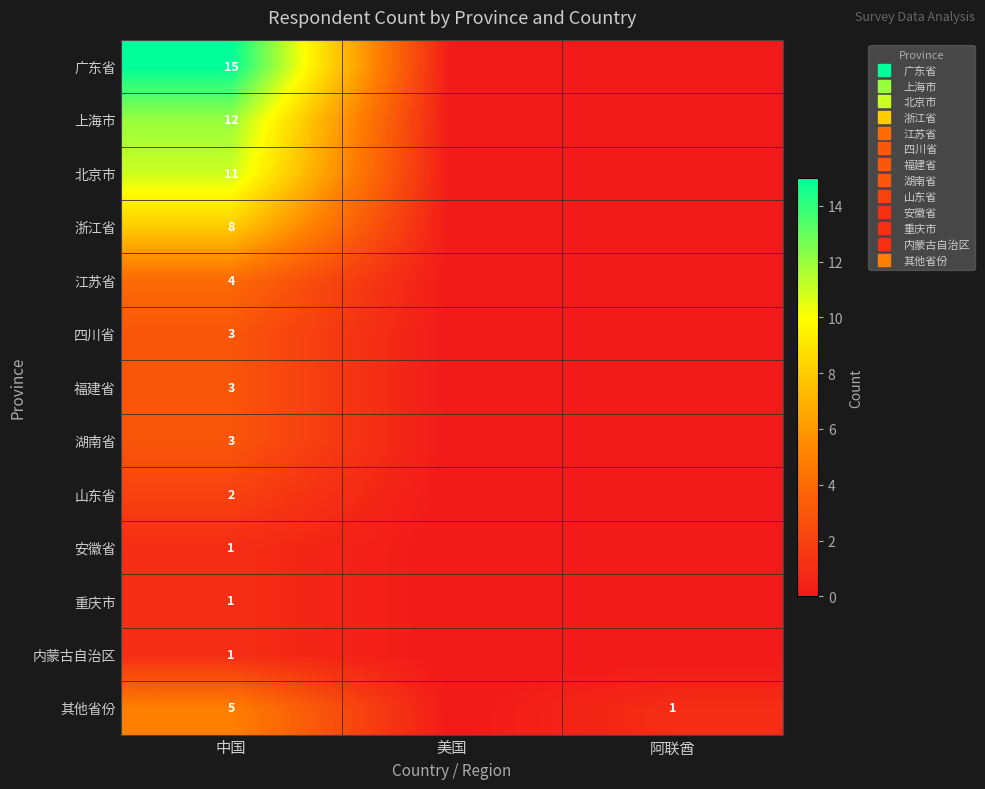

What is the sum of the 其他省份 values at 美国 and 阿联酋?

1